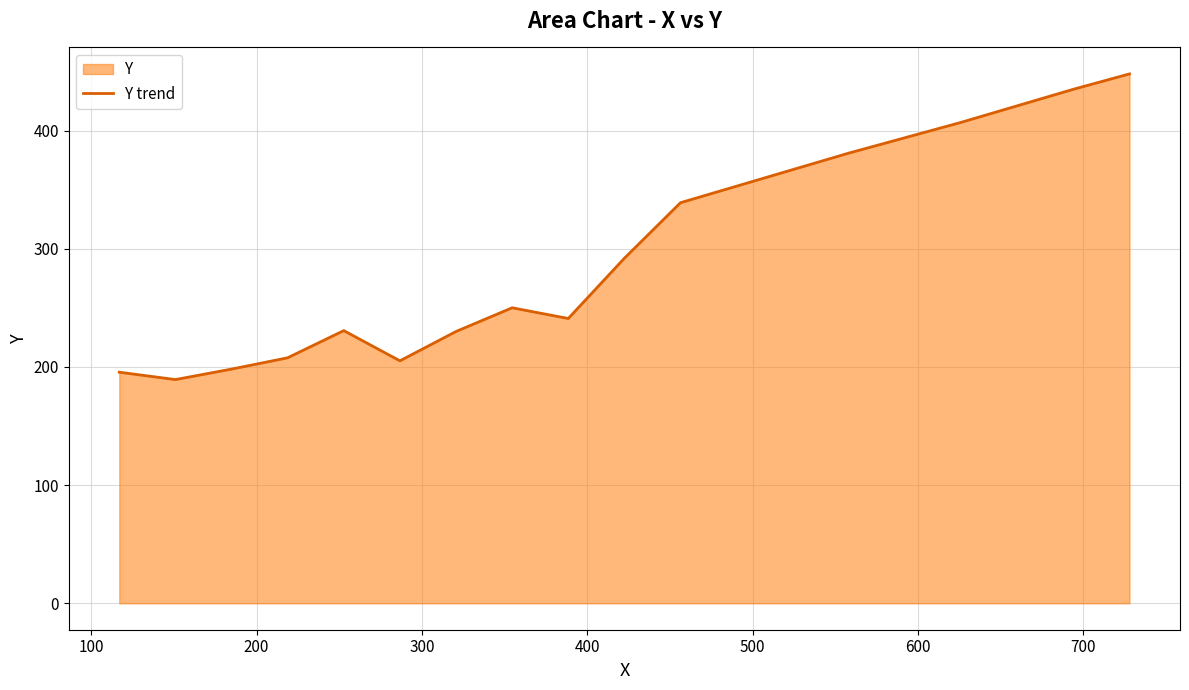

What is the minimum value shown in the chart?

189.3